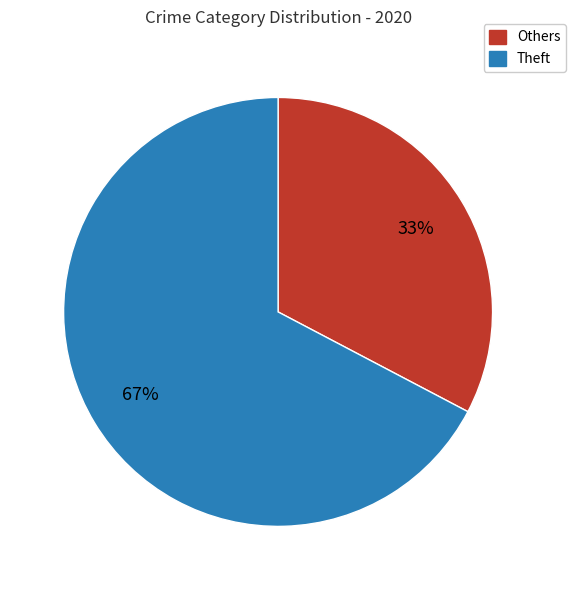

To the nearest percent, what is the average slice percentage?

50%